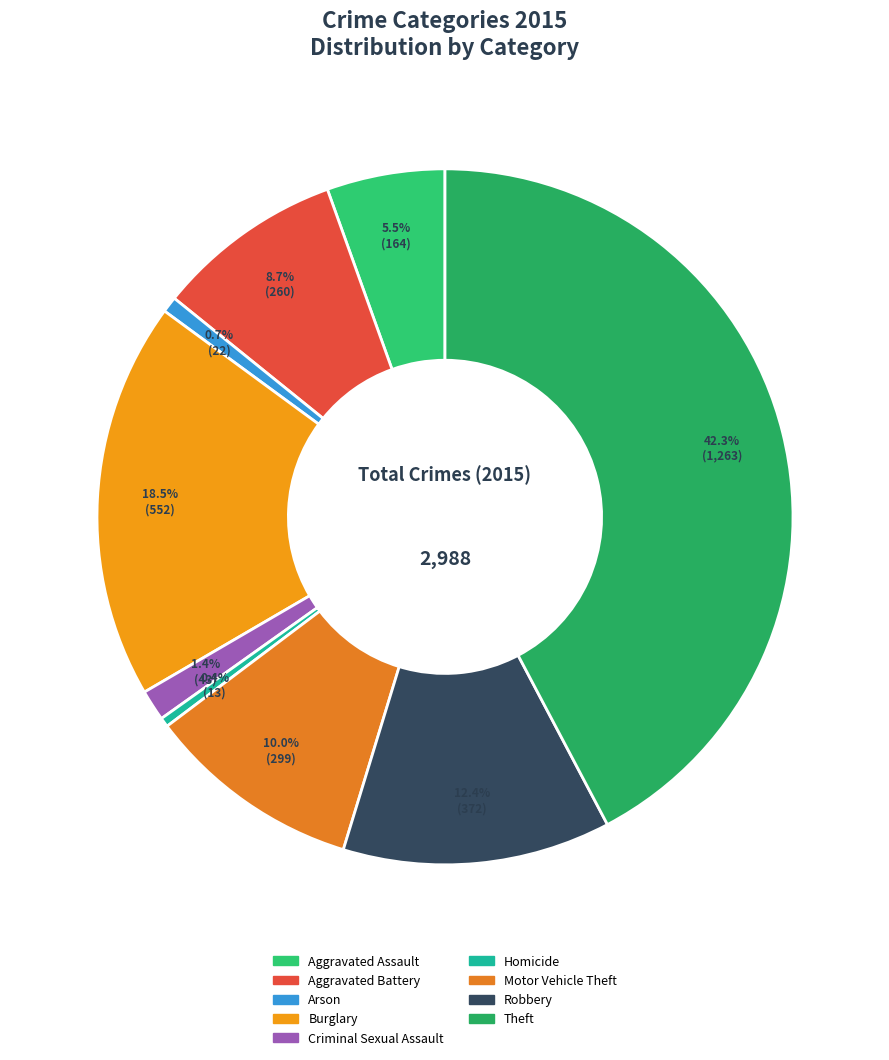

True or false: Aggravated Battery accounts for 1% of the total.

False